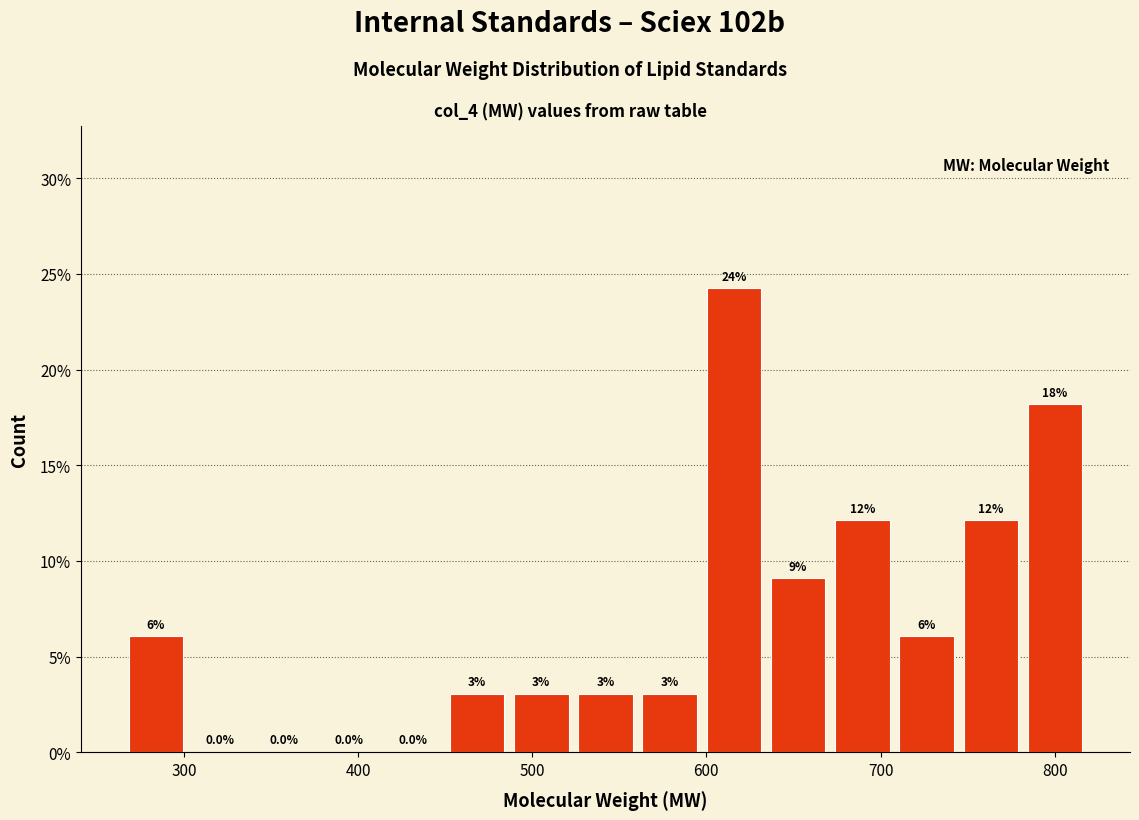

Read against the x-axis, roughly where is the centre of the tallest bar?

620